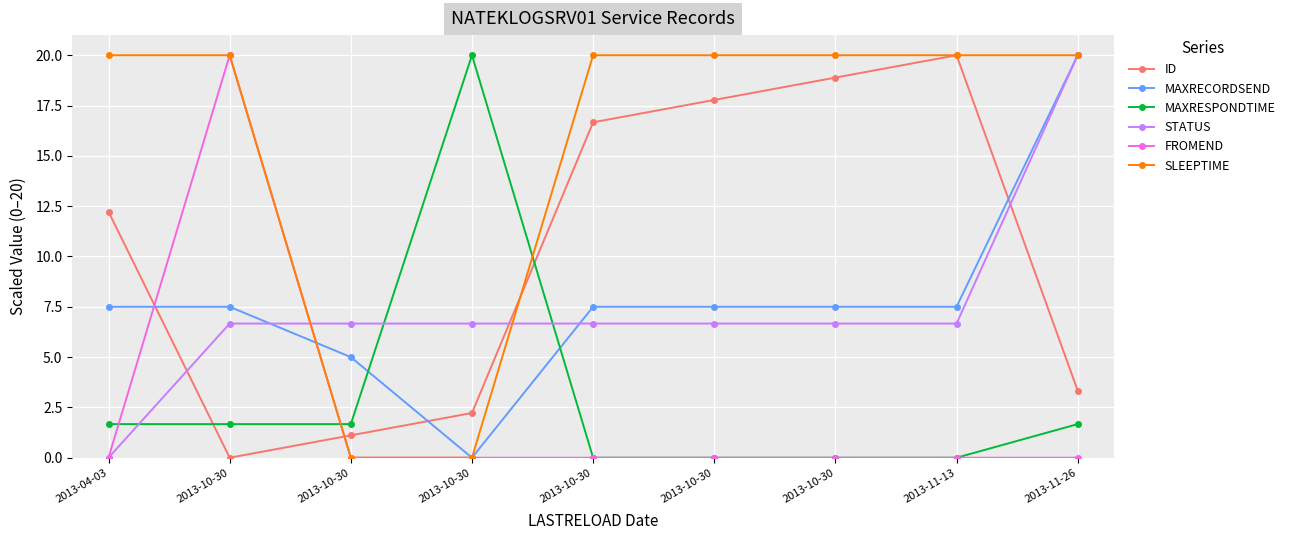

What is the difference between the maximum and minimum values in the SLEEPTIME series?

20.0